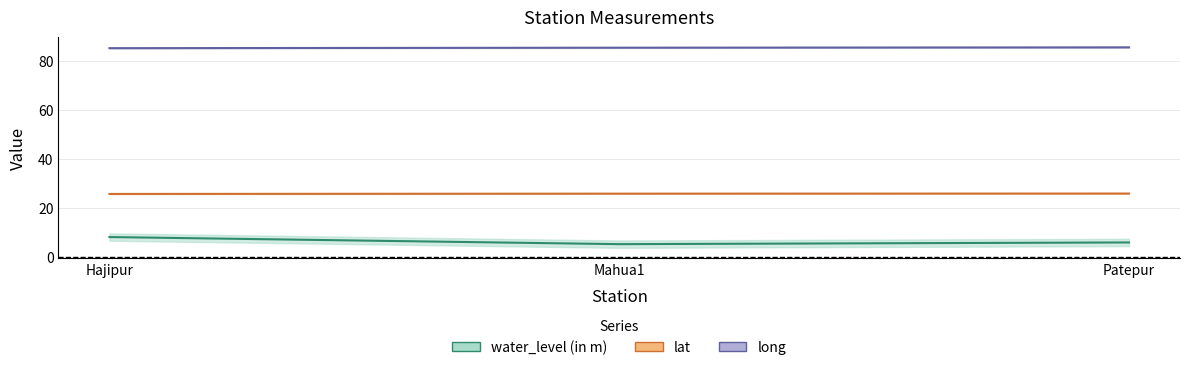

What is the spread (max minus min) of values at Mahua1?

80.2